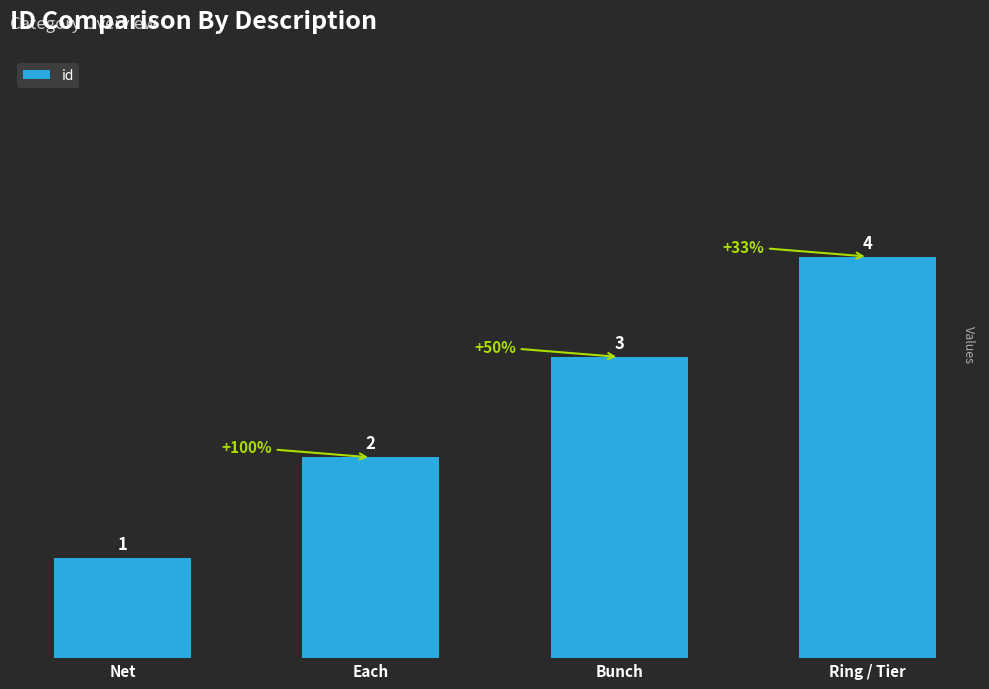

What is the sum of all values?

10